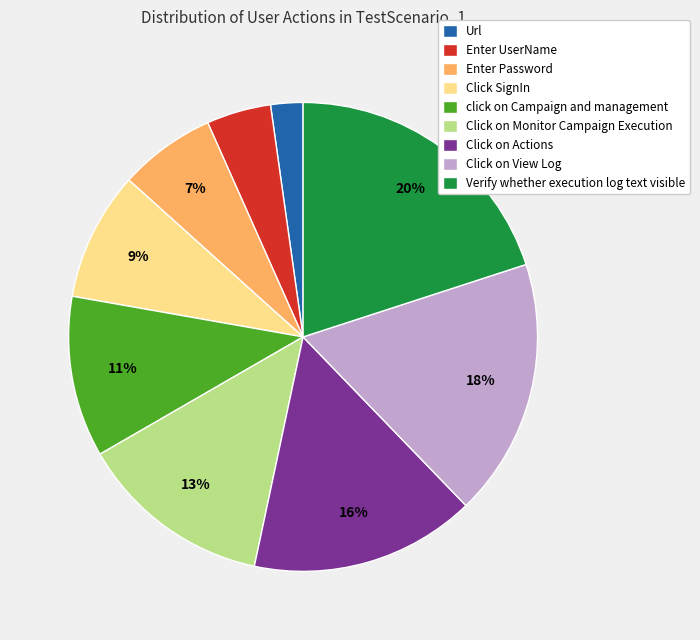

Count the number of slices in the pie.

9